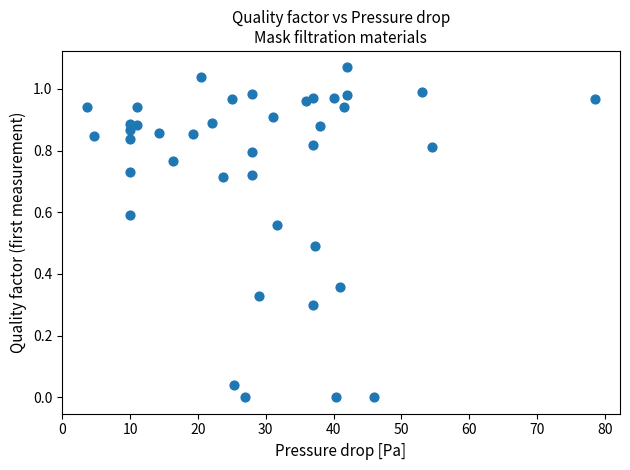

What is the range of X values (max minus min)?

74.8